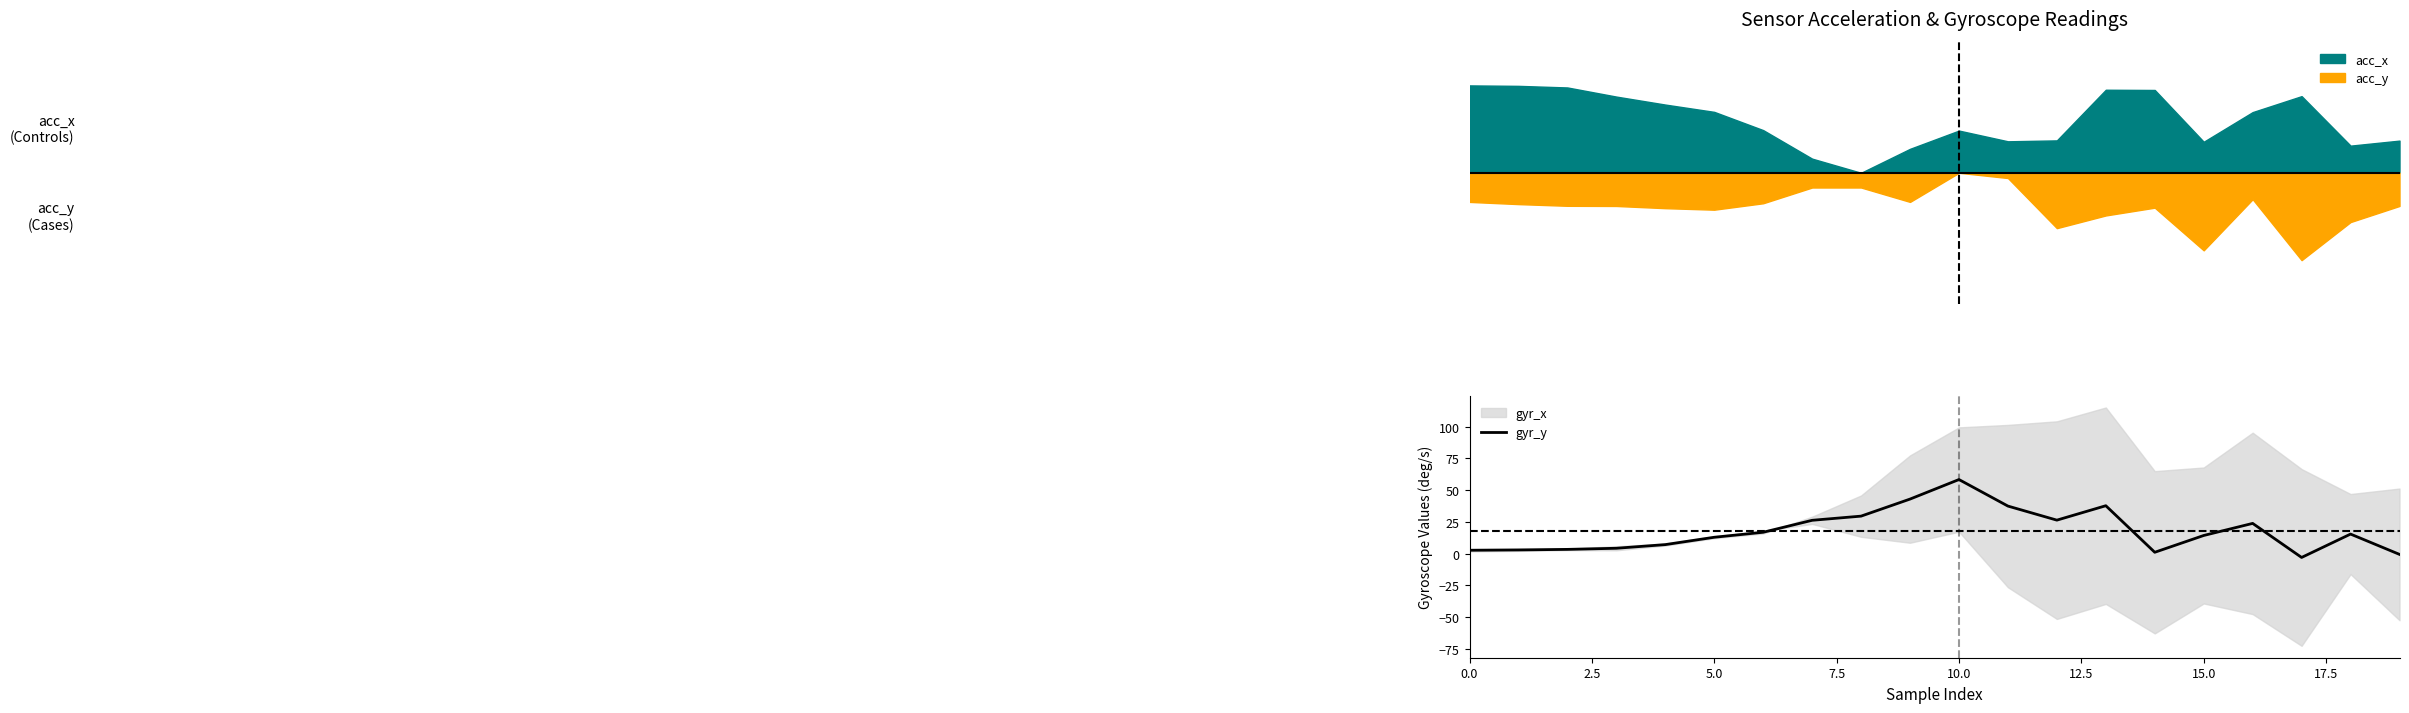

Reading left to right, what are all the values shown in this chart?

2.7	3.0	3.4	4.3	7.2	12.9	16.9	26.3	29.6	43.0	58.3	37.5	26.4	37.8	1.1	14.3	23.8	-2.9	15.4	-0.5